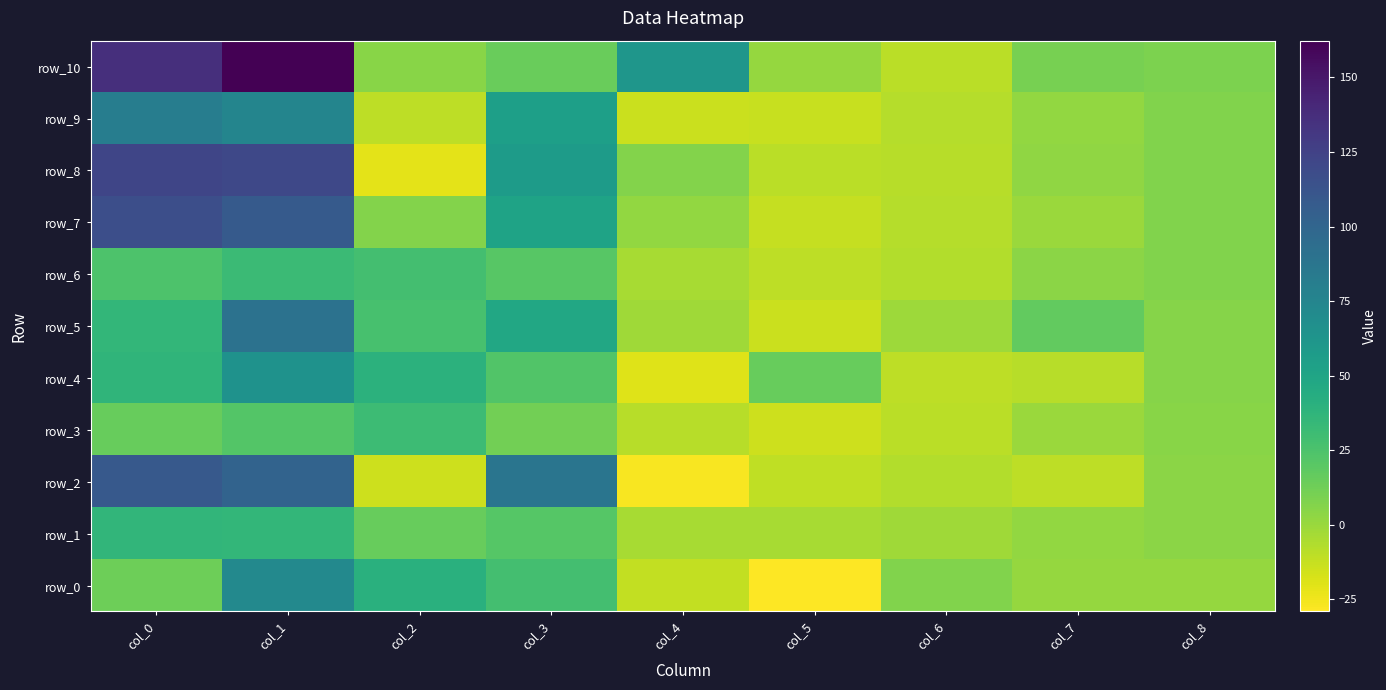

At which category is the sum across all series the highest?

col_1